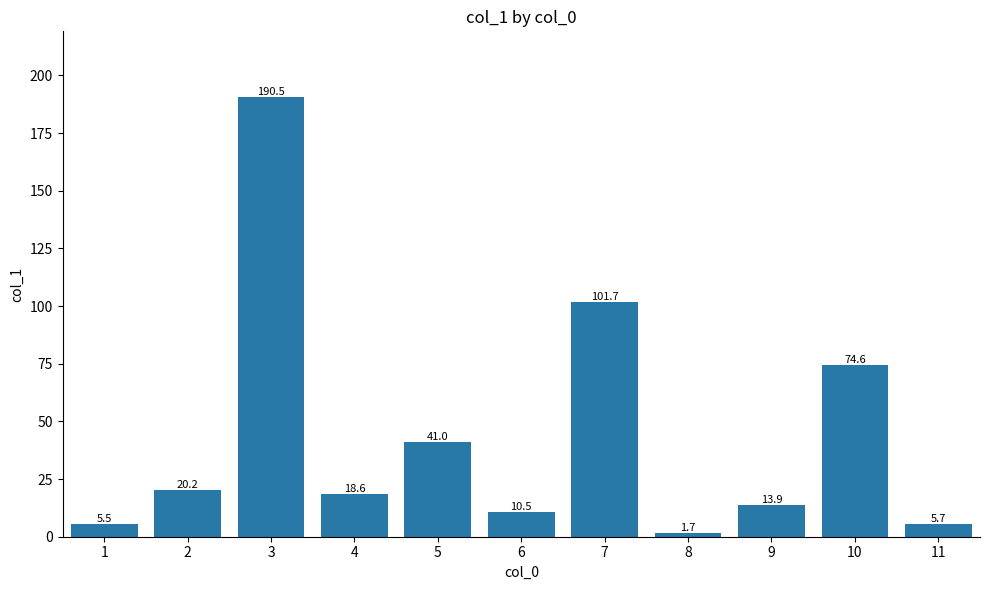

What is the value of the 5th bar from the left?

41.0